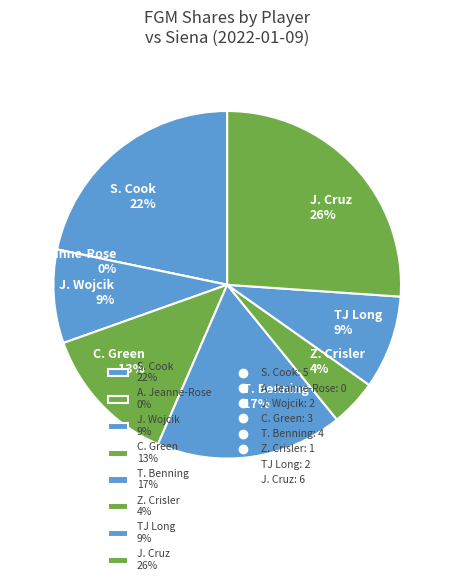

Count the number of slices in the pie.

8